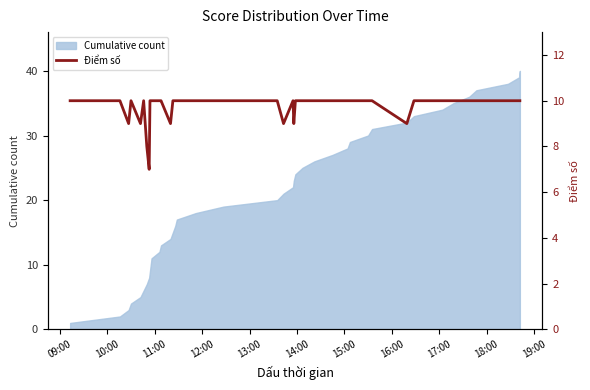

Reading left to right, transcribe all the data shown in this chart.

10	10	9	10	9	10	8	7	10	10	10	10	10	9	10	10	10	10	10	10	9	10	9	10	10	10	10	10	10	10	10	9	10	10	10	10	10	10	10	10